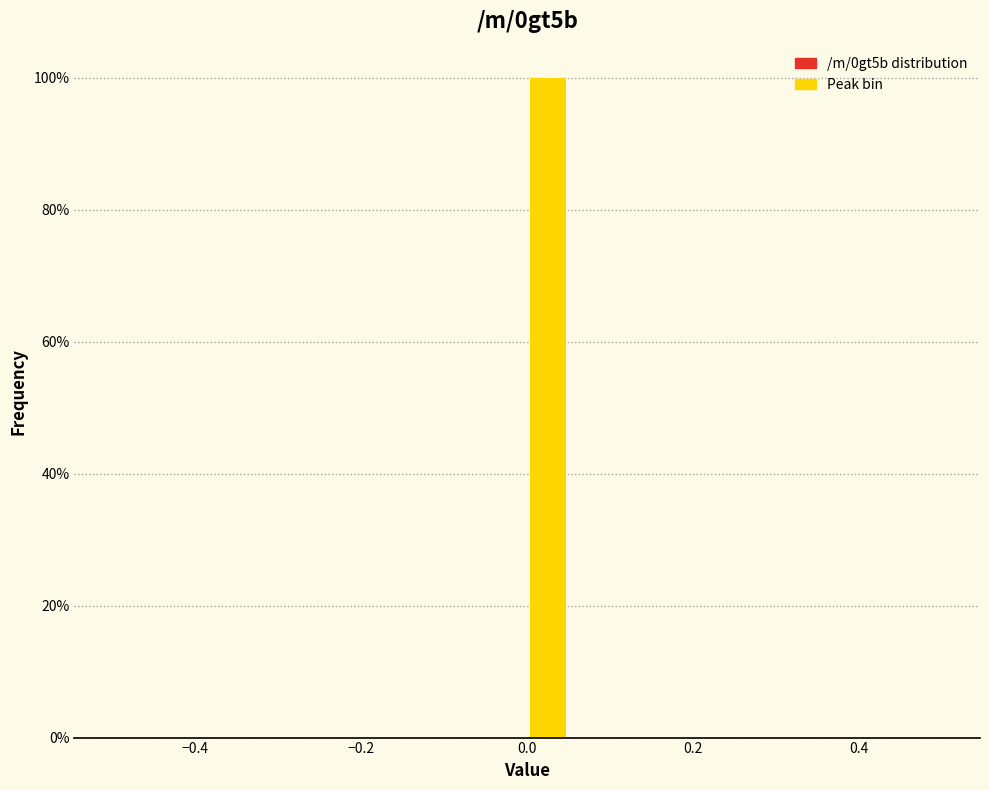

Around what value on the x-axis is the tallest bar? Give the approximate position of its centre, as read against the axis.

0.02